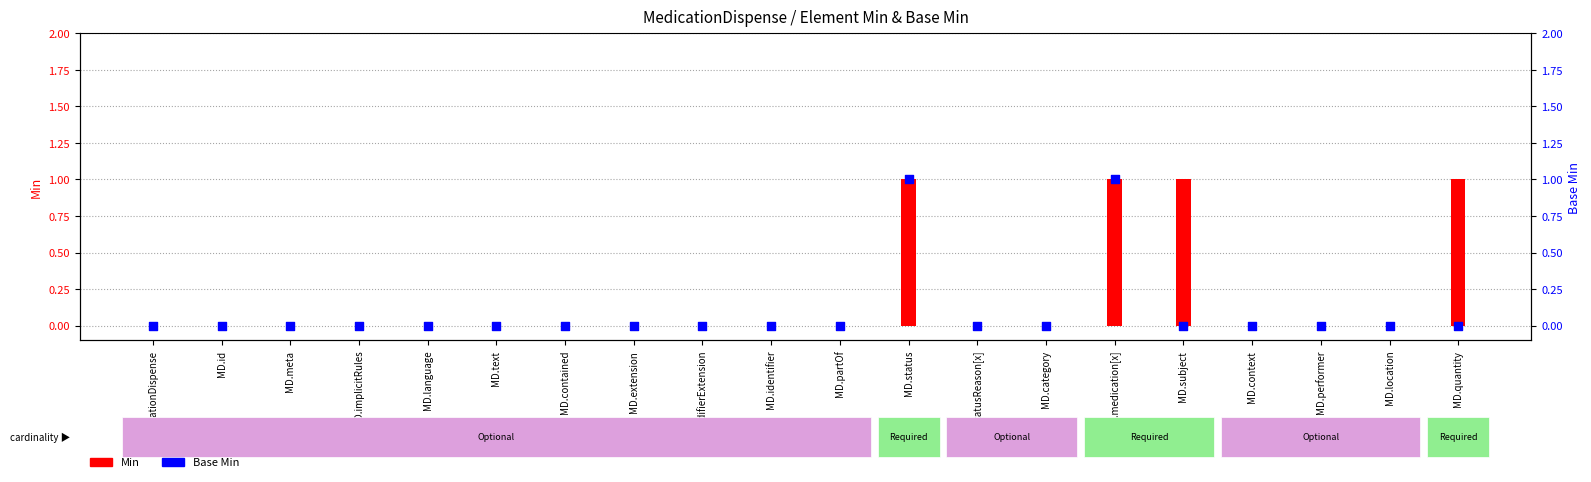

Which series has the largest Y range (max minus min)?

Min